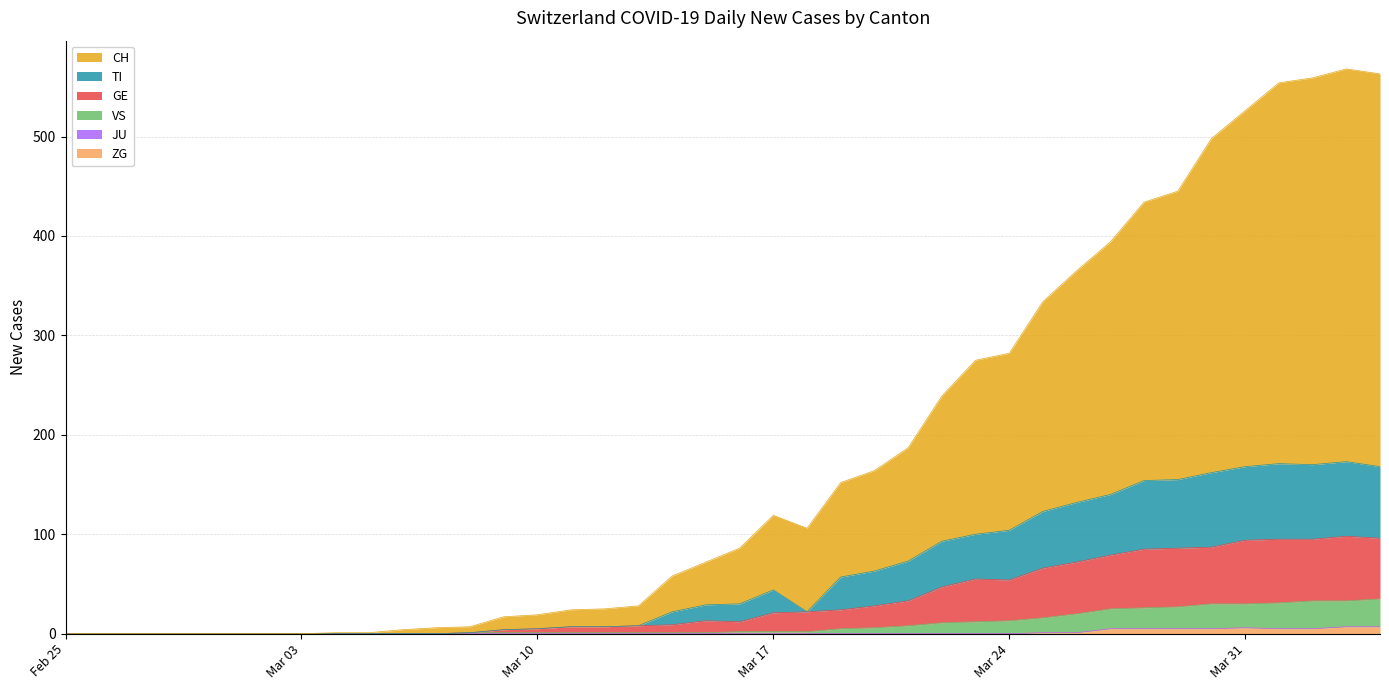

Does the chart display data point markers on the line(s)?

No